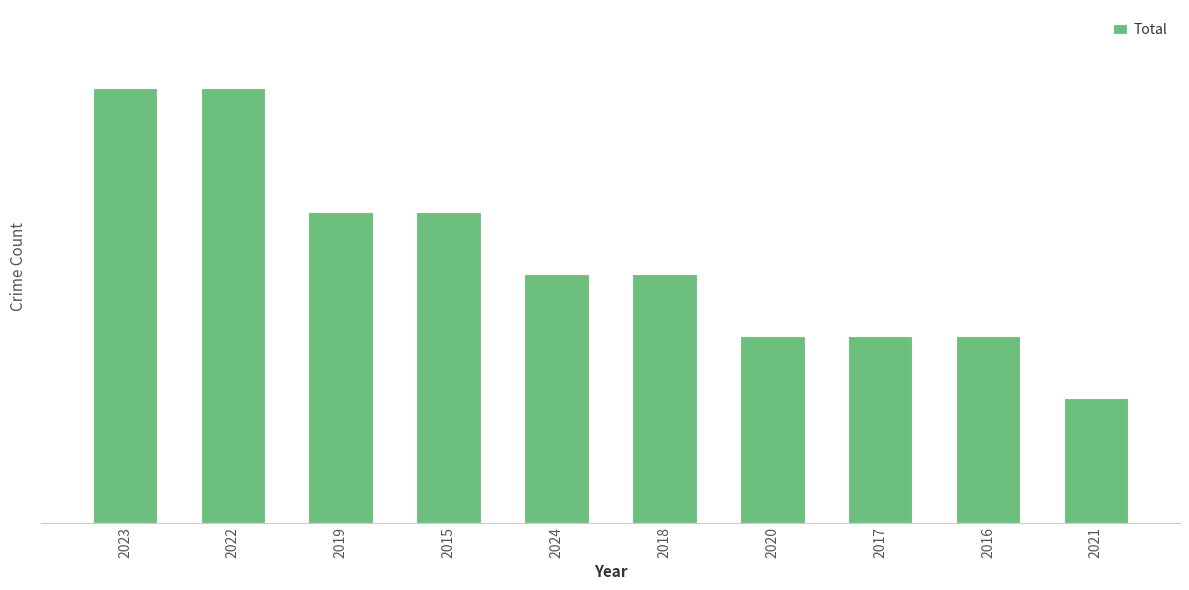

What is the average value?

4